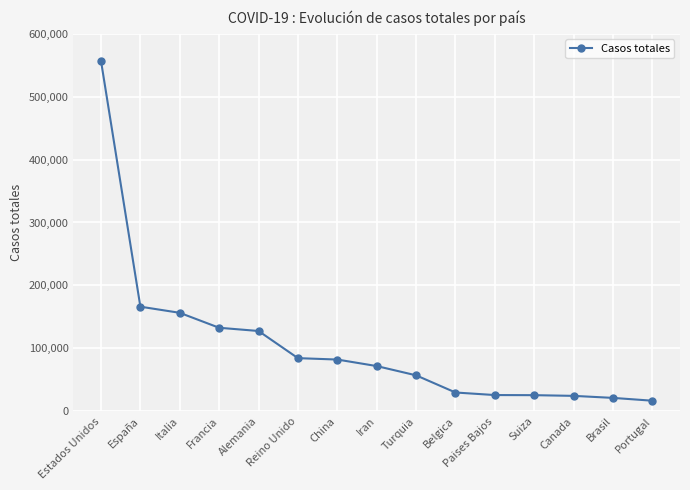

Between China and Portugal, which is larger?

China